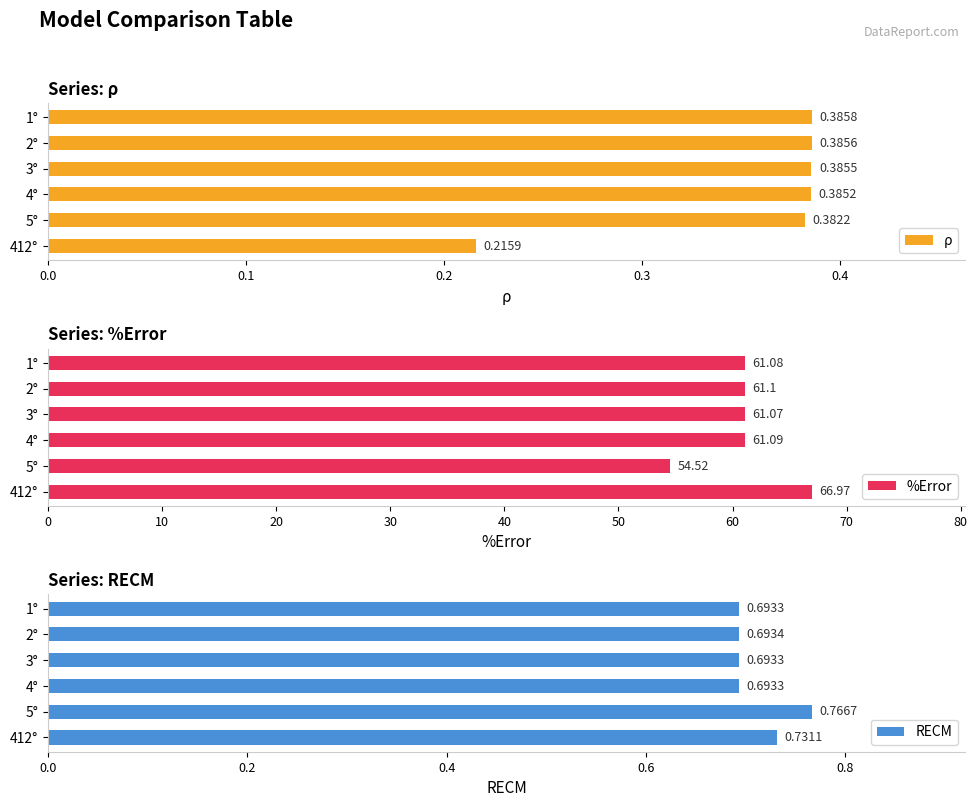

List the labels in order of ρ value, smallest first.

412°, 5°, 4°, 3°, 2°, 1°